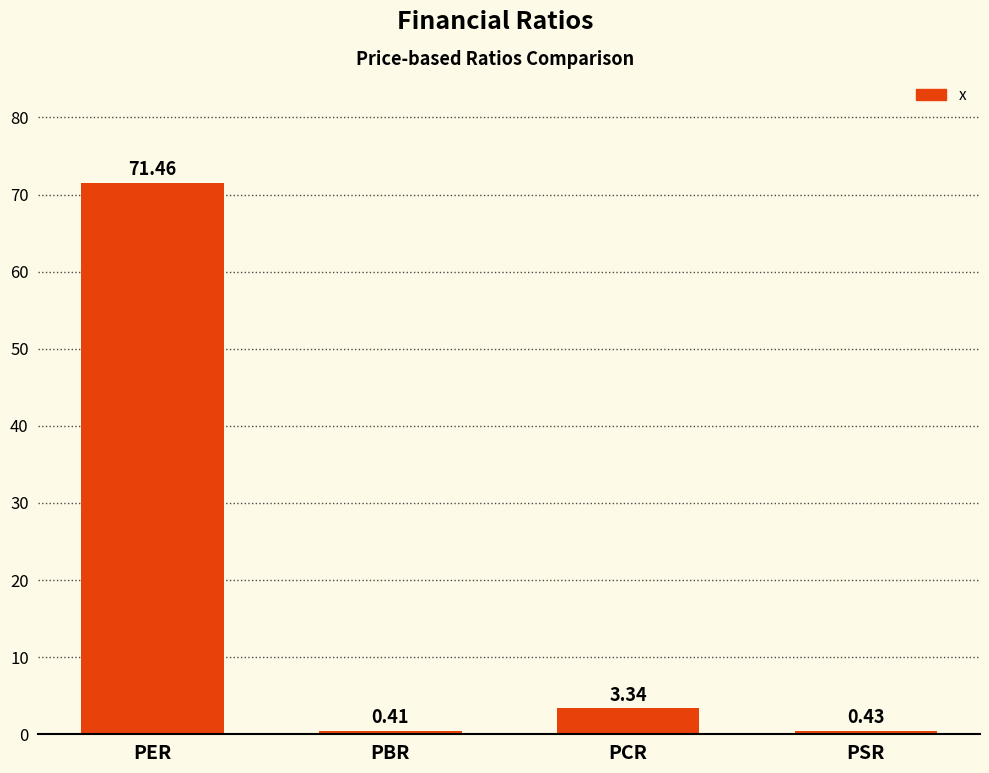

At which category does the chart reach its minimum across all series?

PBR